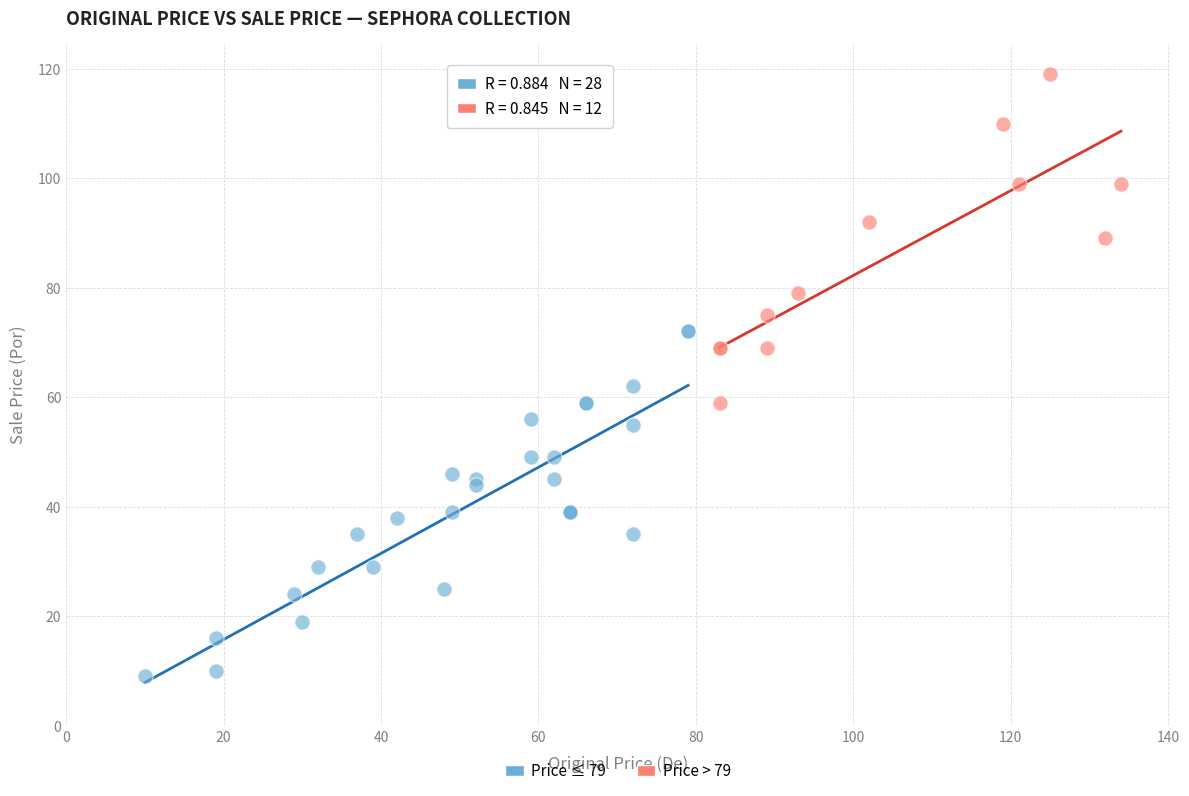

Which series reaches the minimum Y coordinate?

Price ≤ 79